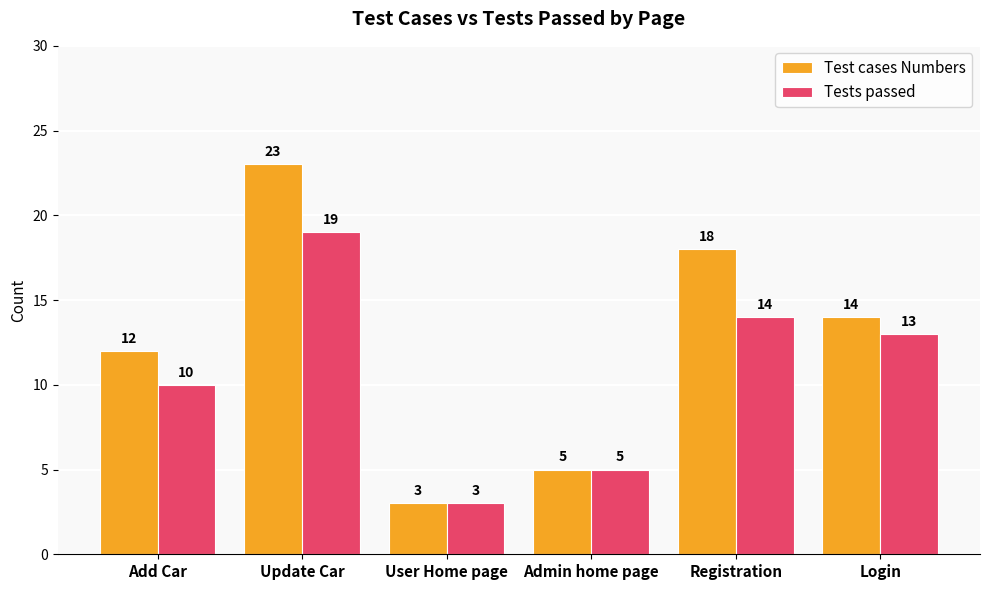

Which series has the largest total across all categories?

Test cases Numbers